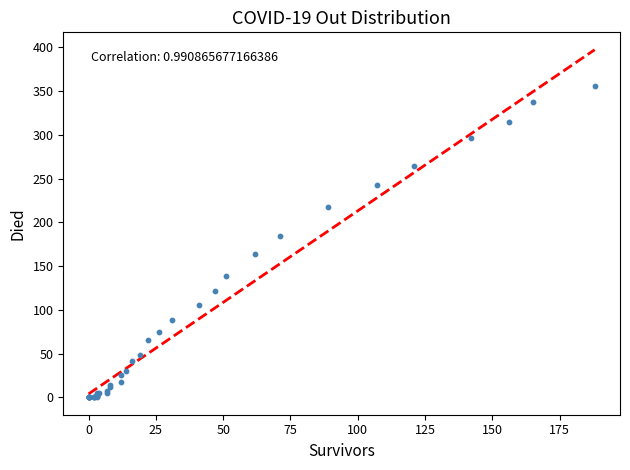

What Y value in the scatter plot is closest to 178?

184